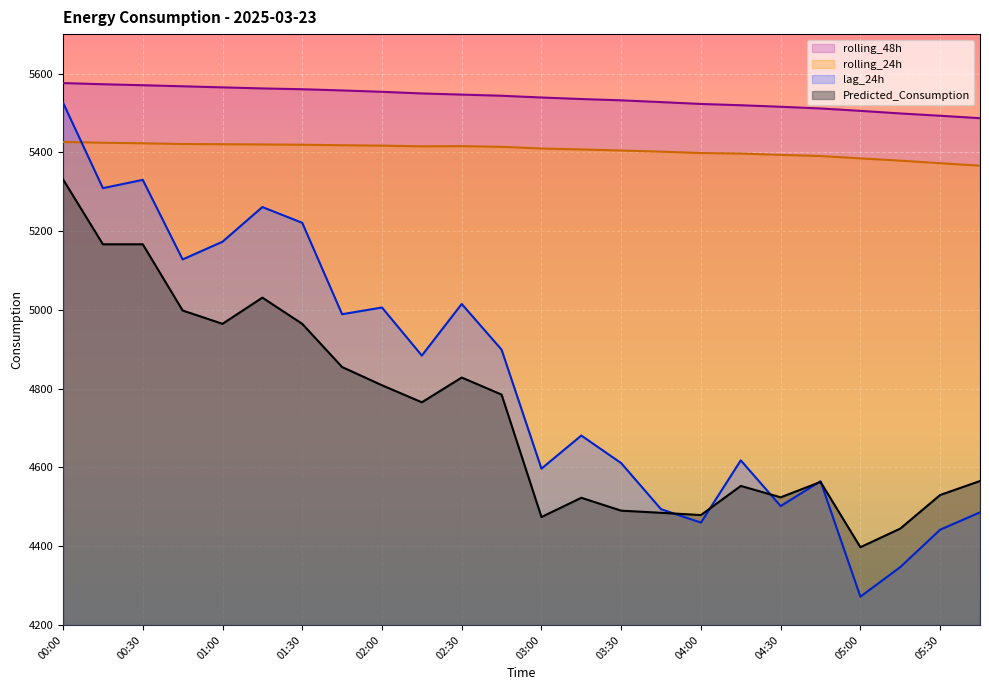

Is the value of rolling_48h at 02:15 greater than the value of rolling_24h at 04:45?

Yes